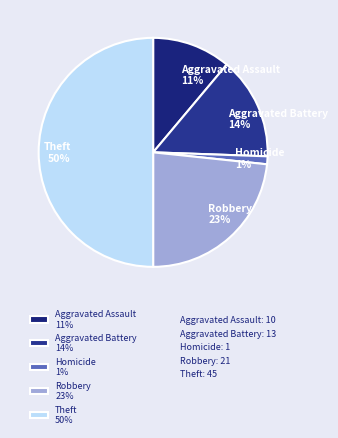

To the nearest percent, what is the difference between the largest and smallest slice percentages?

49%